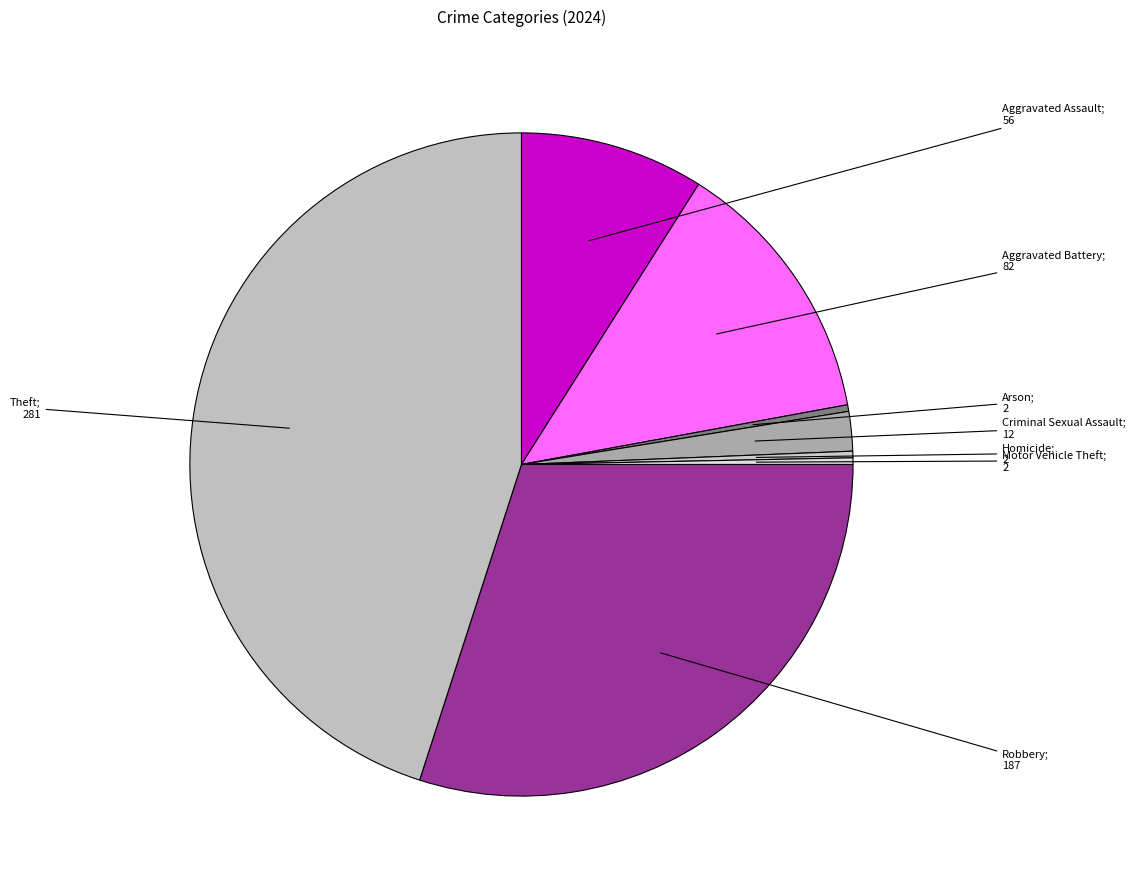

How many slices are in this pie chart?

8